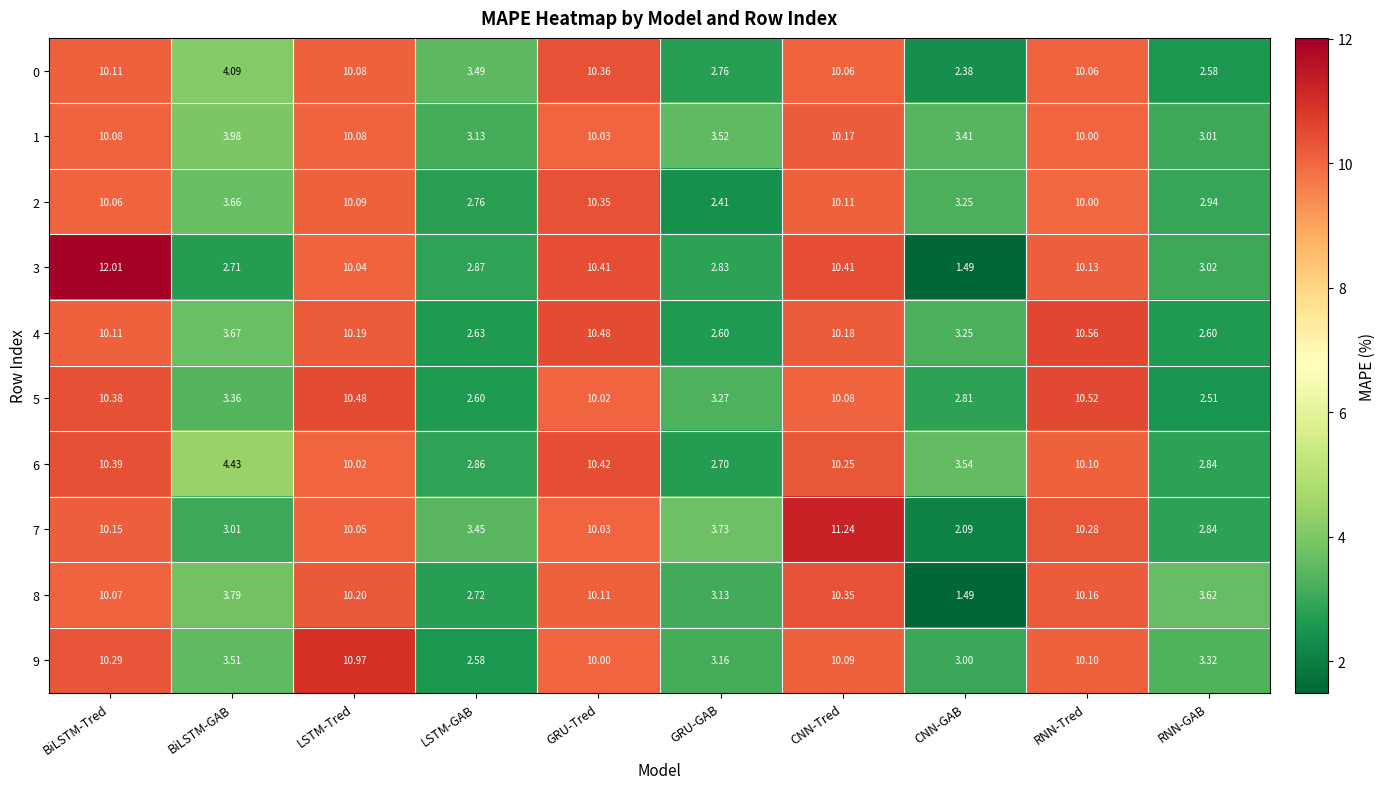

List the labels in order of 7 value, smallest first.

CNN-GAB, RNN-GAB, BiLSTM-GAB, LSTM-GAB, GRU-GAB, GRU-Tred, LSTM-Tred, BiLSTM-Tred, RNN-Tred, CNN-Tred